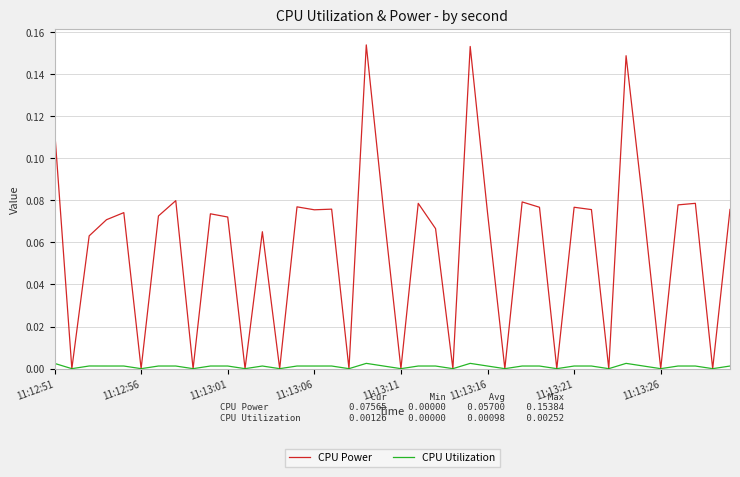

List the series in order of their overall mean, lowest first.

CPU Utilization, CPU Power